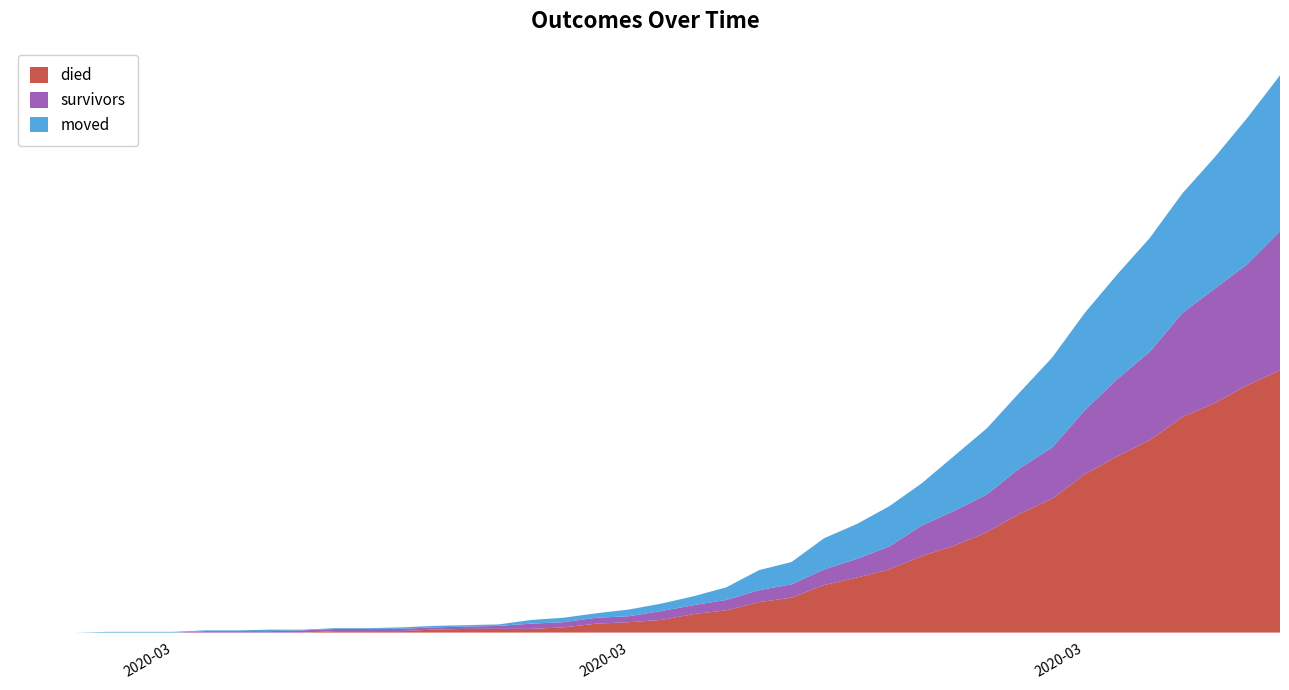

Reading left to right, what are all the values shown in this chart?

survivors: 2020-02-27=0	2020-02-28=0	2020-02-29=0	2020-03-01=0	2020-03-02=0	2020-03-03=0	2020-03-04=2	2020-03-05=2	2020-03-06=2	2020-03-07=3	2020-03-08=3	2020-03-09=3	2020-03-10=3	2020-03-11=3	2020-03-12=3	2020-03-13=4	2020-03-14=7	2020-03-15=7	2020-03-16=8	2020-03-17=8	2020-03-18=12	2020-03-19=12	2020-03-20=14	2020-03-21=16	2020-03-22=18	2020-03-23=21	2020-03-24=25	2020-03-25=31	2020-03-26=41	2020-03-27=47	2020-03-28=51	2020-03-29=61	2020-03-30=69	2020-03-31=86	2020-04-01=104	2020-04-02=119	2020-04-03=140	2020-04-04=154	2020-04-05=163	2020-04-06=187
died: 2020-02-27=0	2020-02-28=0	2020-02-29=0	2020-03-01=0	2020-03-02=0	2020-03-03=0	2020-03-04=0	2020-03-05=0	2020-03-06=0	2020-03-07=0	2020-03-08=2	2020-03-09=2	2020-03-10=2	2020-03-11=4	2020-03-12=5	2020-03-13=5	2020-03-14=5	2020-03-15=7	2020-03-16=12	2020-03-17=14	2020-03-18=17	2020-03-19=25	2020-03-20=30	2020-03-21=41	2020-03-22=47	2020-03-23=64	2020-03-24=74	2020-03-25=85	2020-03-26=103	2020-03-27=117	2020-03-28=135	2020-03-29=160	2020-03-30=180	2020-03-31=213	2020-04-01=237	2020-04-02=259	2020-04-03=290	2020-04-04=309	2020-04-05=333	2020-04-06=353
moved: 2020-02-27=0	2020-02-28=0	2020-02-29=0	2020-03-01=1	2020-03-02=1	2020-03-03=1	2020-03-04=1	2020-03-05=1	2020-03-06=2	2020-03-07=1	2020-03-08=1	2020-03-09=1	2020-03-10=2	2020-03-11=2	2020-03-12=2	2020-03-13=2	2020-03-14=5	2020-03-15=6	2020-03-16=6	2020-03-17=9	2020-03-18=10	2020-03-19=12	2020-03-20=17	2020-03-21=27	2020-03-22=30	2020-03-23=42	2020-03-24=47	2020-03-25=54	2020-03-26=57	2020-03-27=74	2020-03-28=89	2020-03-29=102	2020-03-30=121	2020-03-31=131	2020-04-01=141	2020-04-02=153	2020-04-03=161	2020-04-04=177	2020-04-05=197	2020-04-06=210